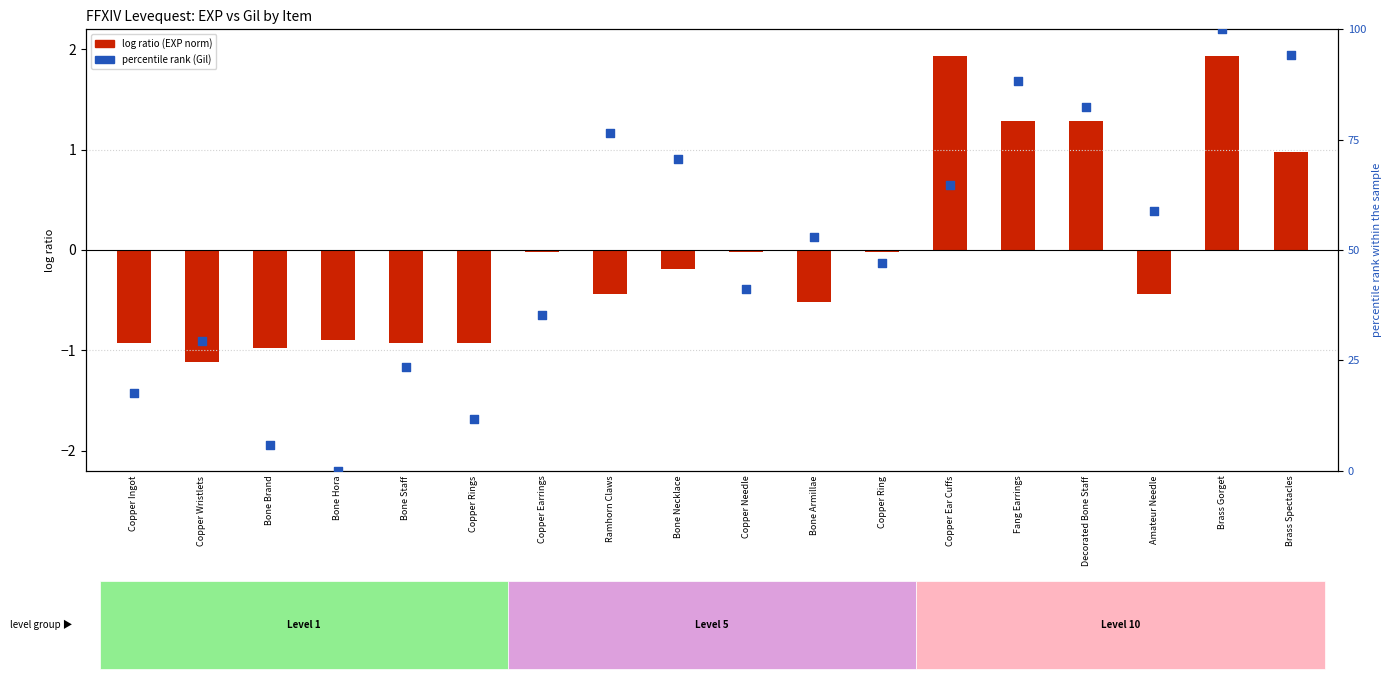

What are all the series names shown in the legend?

log ratio (EXP norm), percentile rank (Gil)